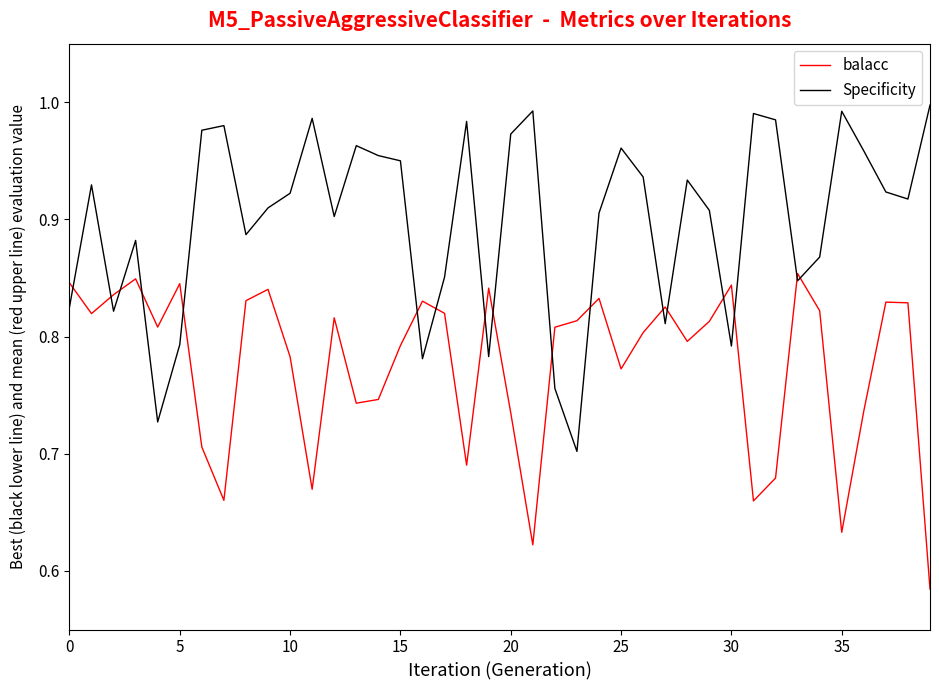

After their last crossing, which series has the higher values: Specificity or balacc?

Specificity